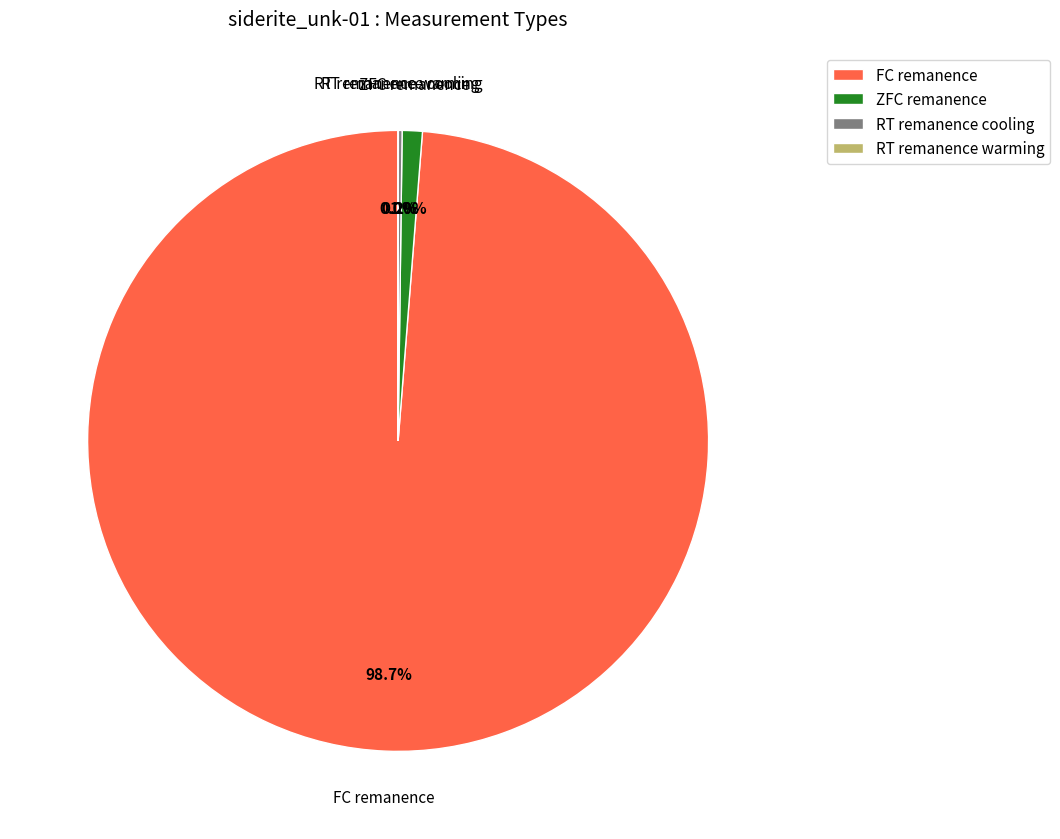

Is there any slice that represents more than half of the pie?

Yes